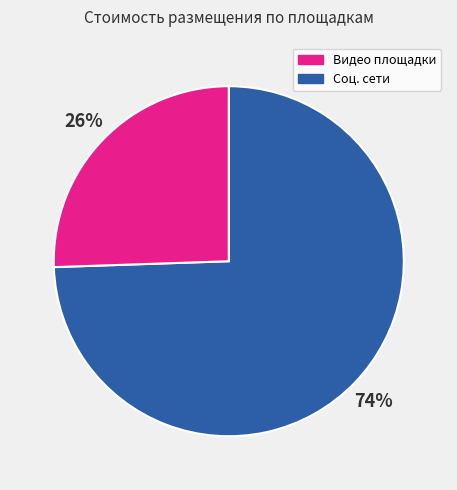

Which has a higher value, Видео площадки or Соц. сети?

Видео площадки